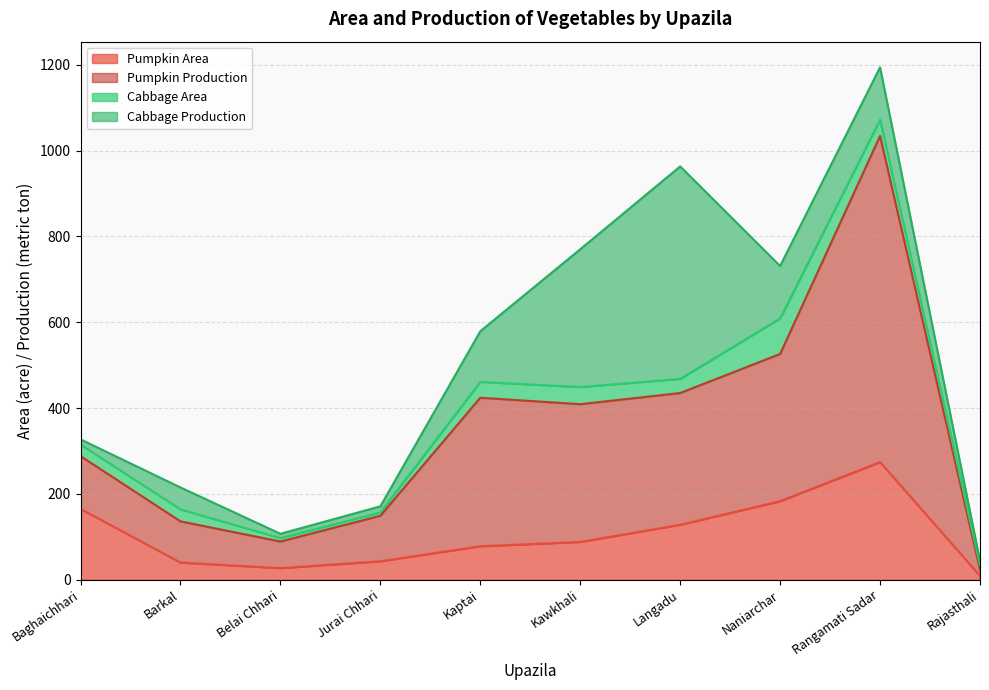

What is the maximum value for Pumpkin Area?

274